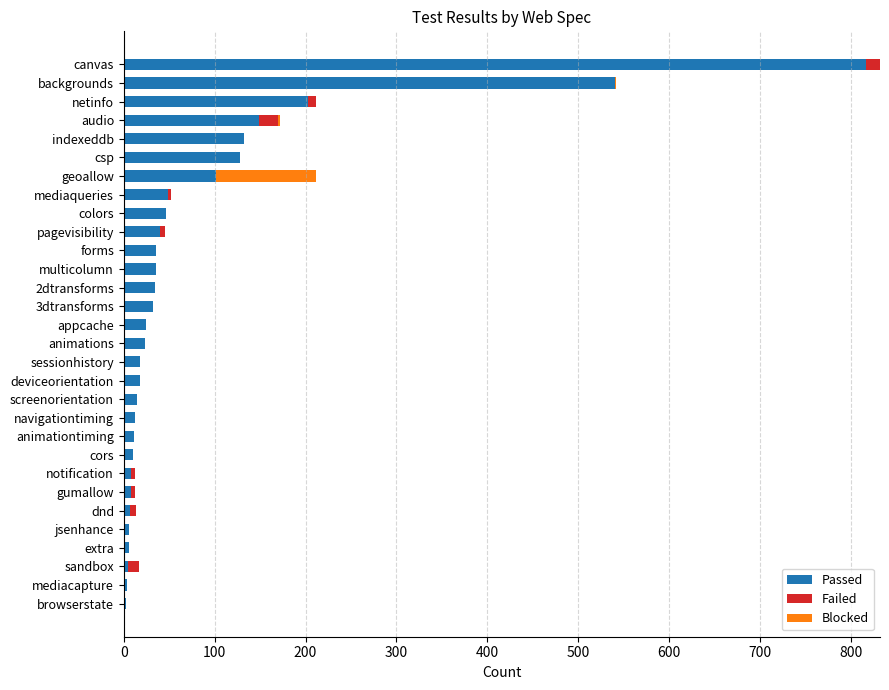

At which category is the sum across all series the highest?

canvas